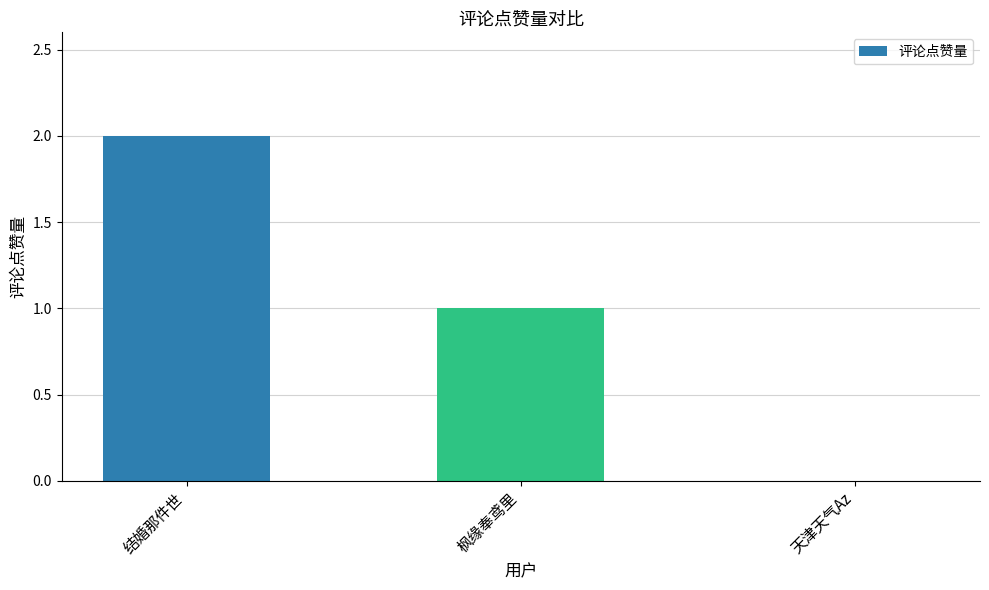

True or false: the data shows 0 at 天津天气Az.

True